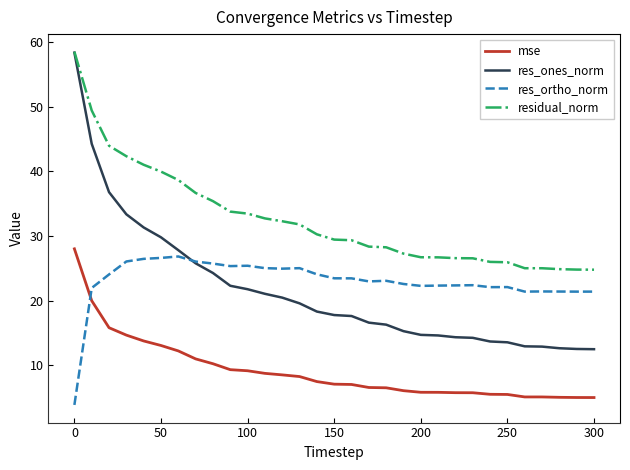

What is the minimum value shown in the chart?

3.9